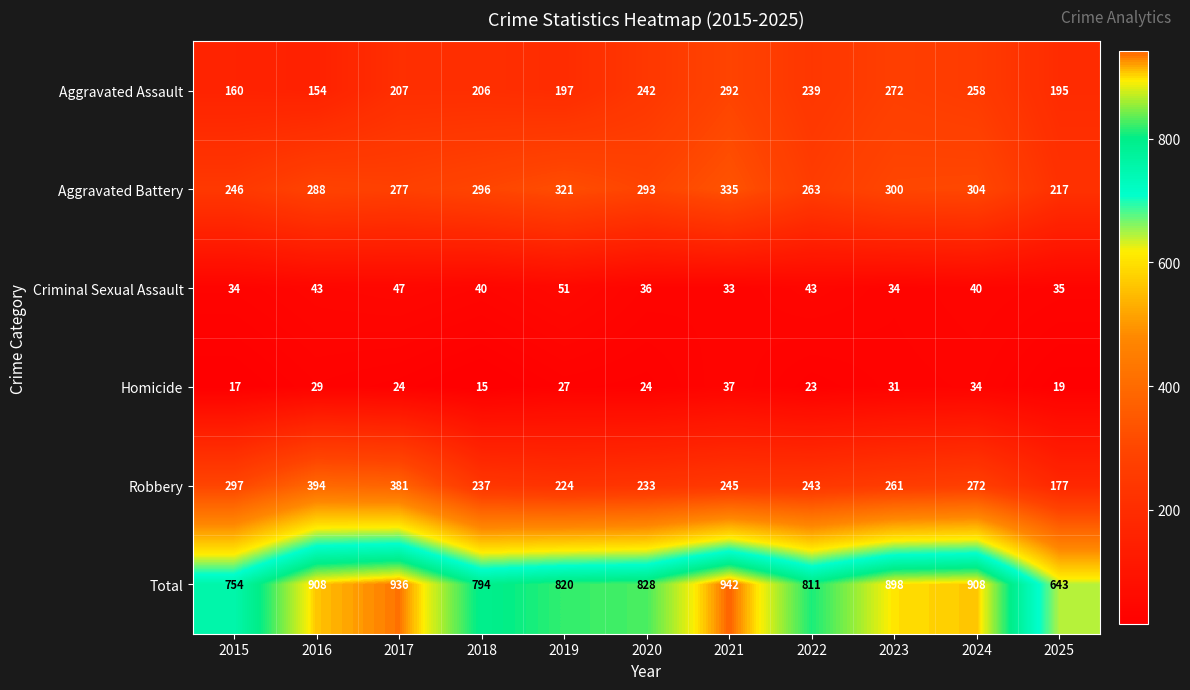

Which label corresponds to the largest value in the chart?

2021